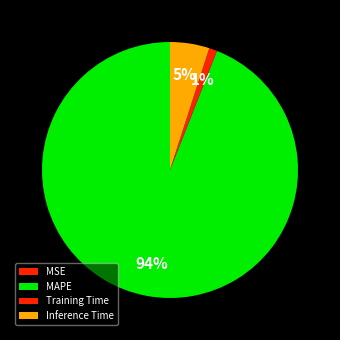

The Training Time slice represents 1% of the pie. True or false?

True